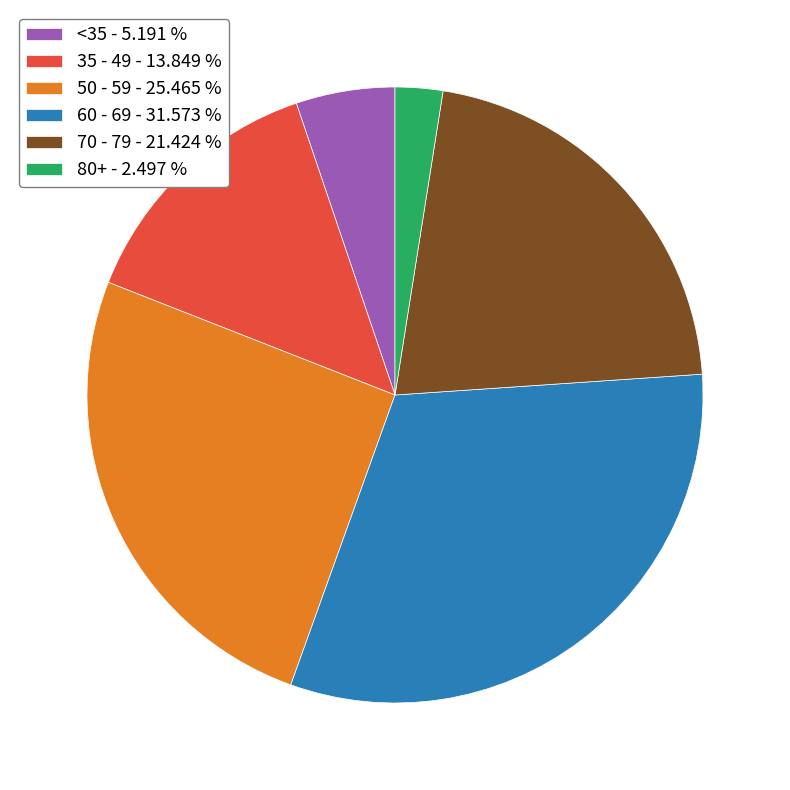

Is the sum of 35 - 49 - 13.849 % and 80+ - 2.497 % greater than half?

No